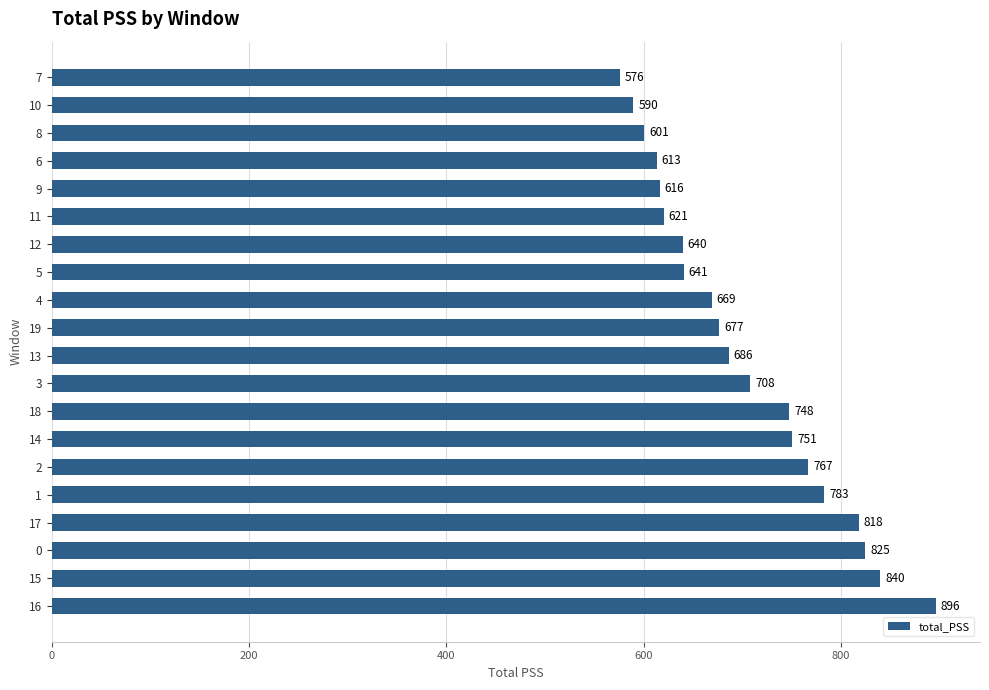

What is the smallest value displayed?

575.9